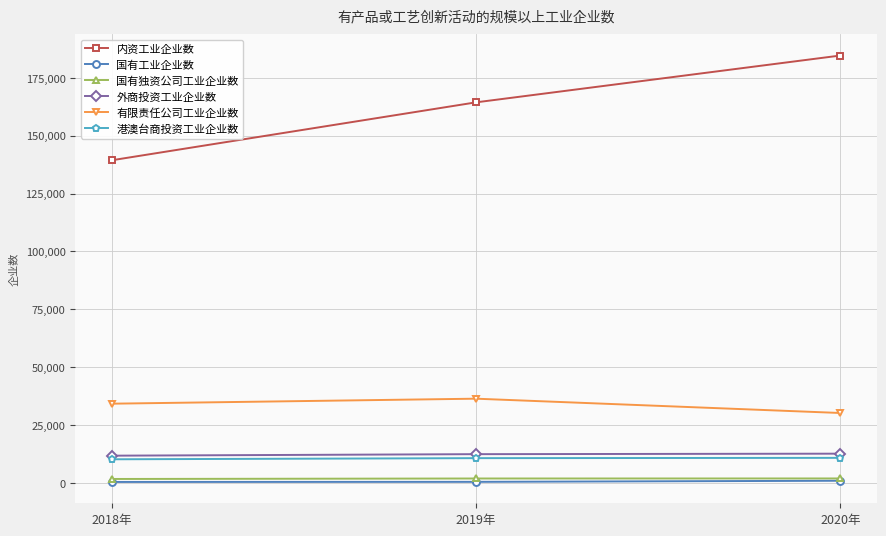

What value does the 外商投资工业企业数 series have at 2018年, to the nearest 100?

11800